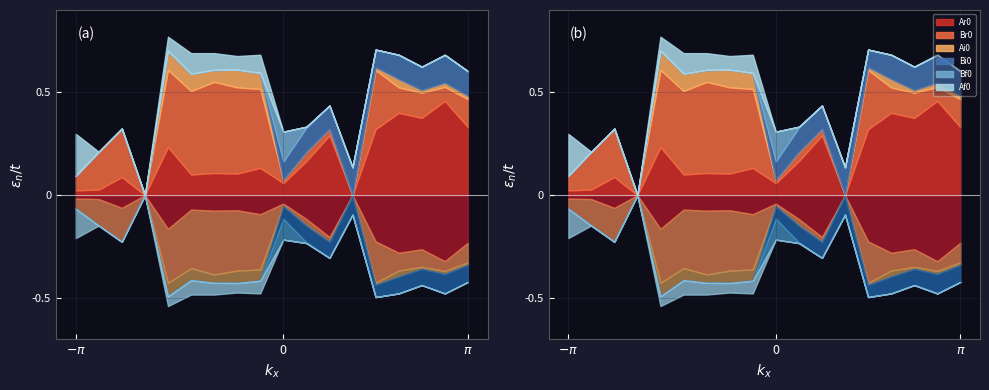

What are all the series names shown in the legend?

Ar0, Br0, Ai0, Bi0, Bf0, Af0